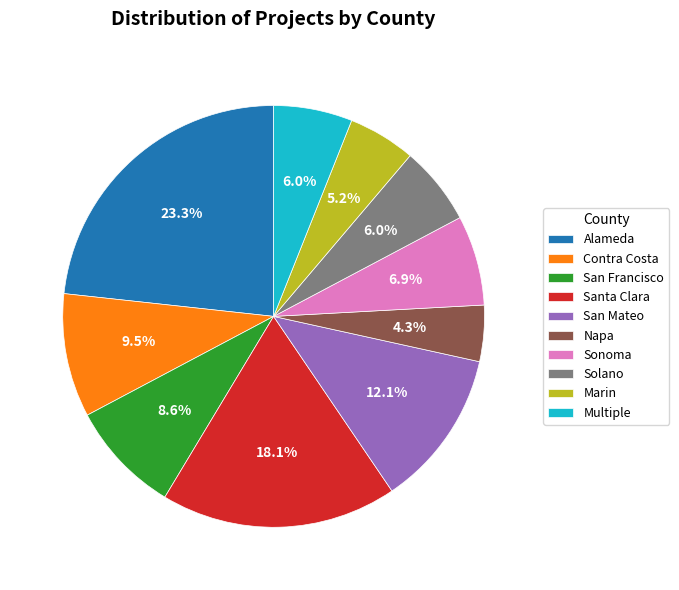

Do Sonoma and Alameda together represent more than half of the pie?

No